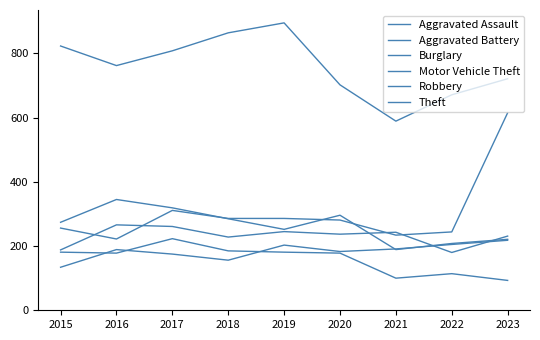

Is this an area chart (filled region under the line)?

No